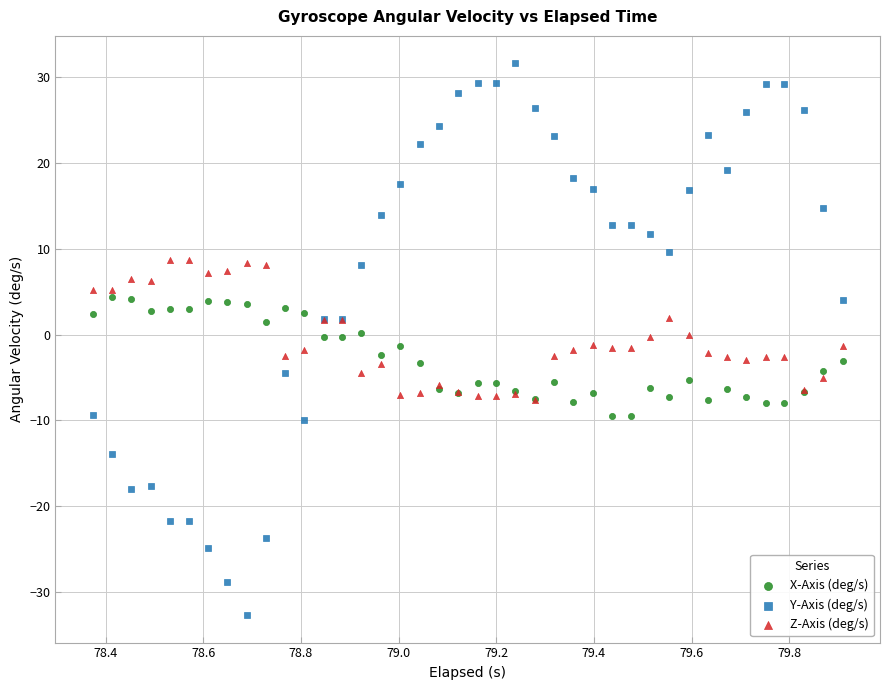

Which series reaches the minimum Y coordinate?

Y-Axis (deg/s)